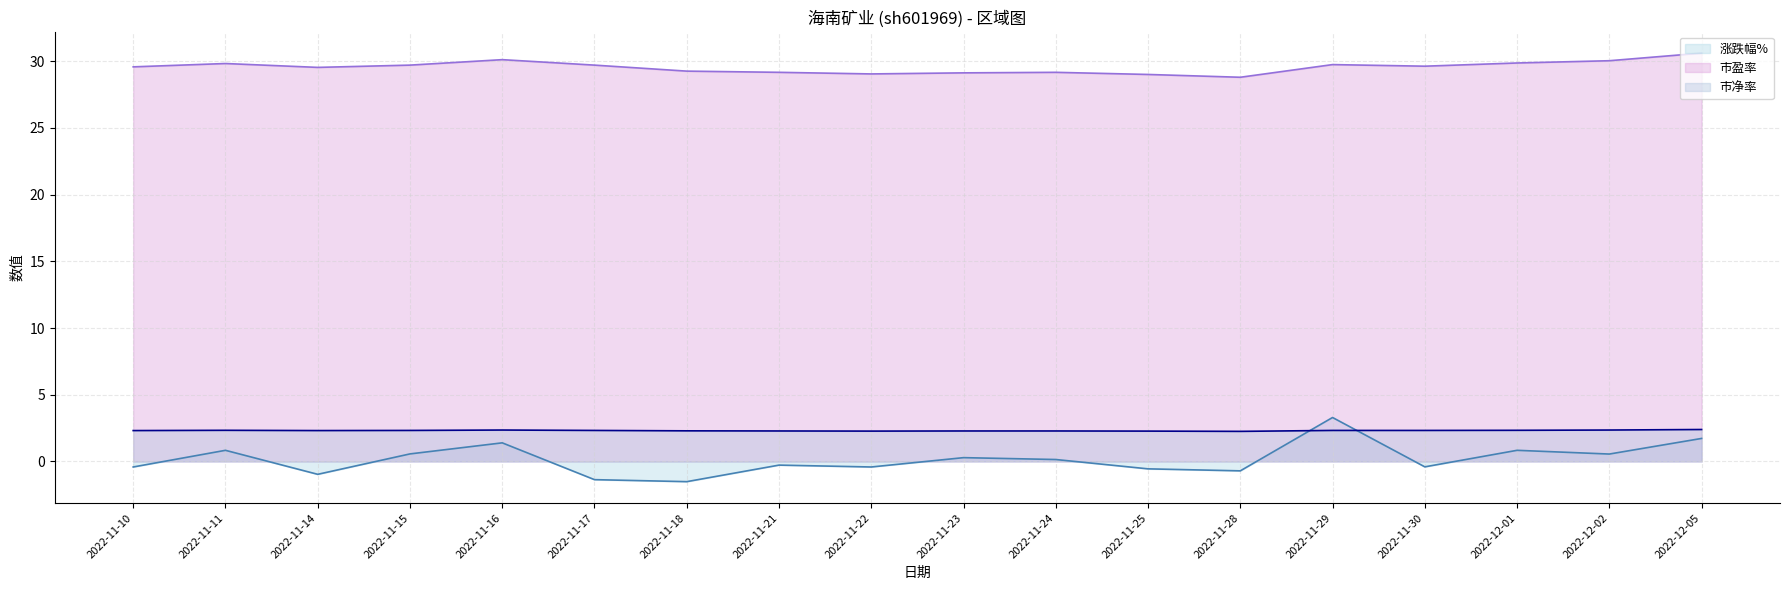

What is the label of the 4th point from the left?

2022-11-15